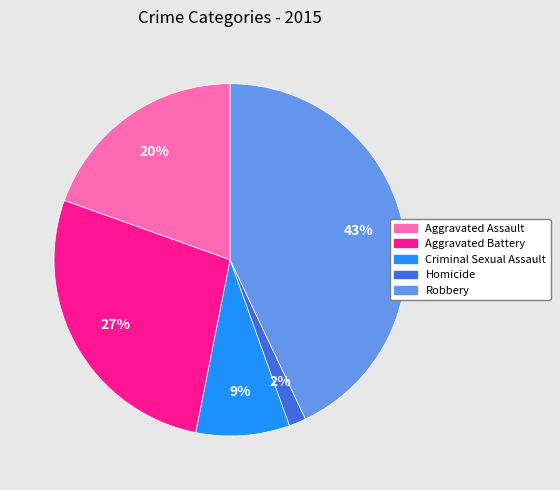

Do Criminal Sexual Assault and Aggravated Assault together represent more than half of the pie?

No